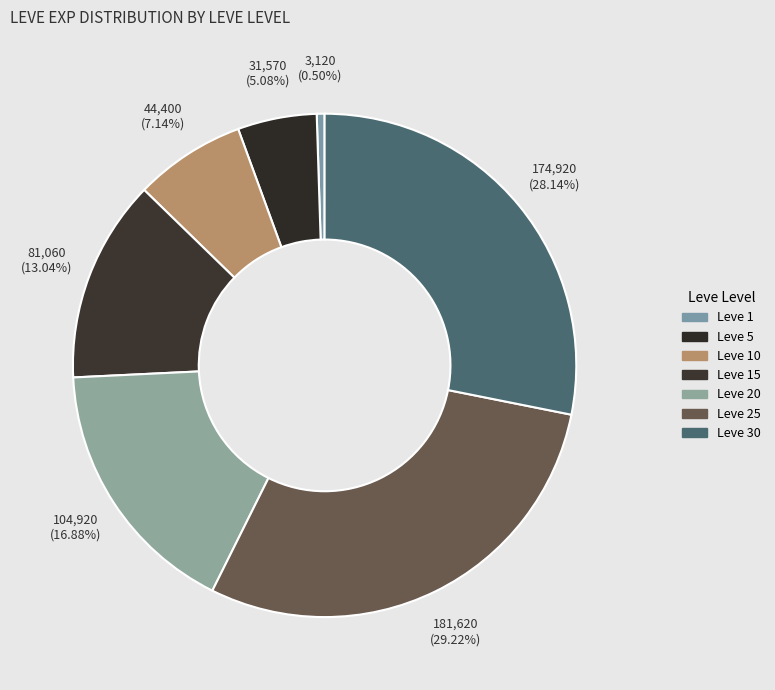

How many slices are in this pie chart?

7